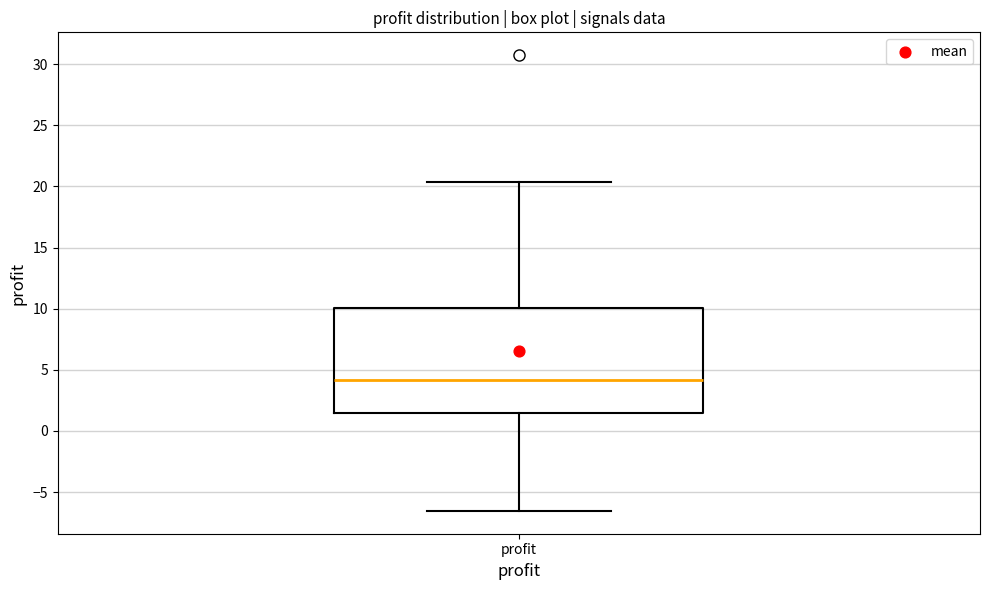

Transcribe this box plot: give where the median line is, the range the box spans, and where the two whiskers end, as read against the y-axis. The values are not printed on the chart, so give them approximately, as read against the axis.

median 4.0, box 1.5 to 10.0, whiskers -6.5 to 20.5